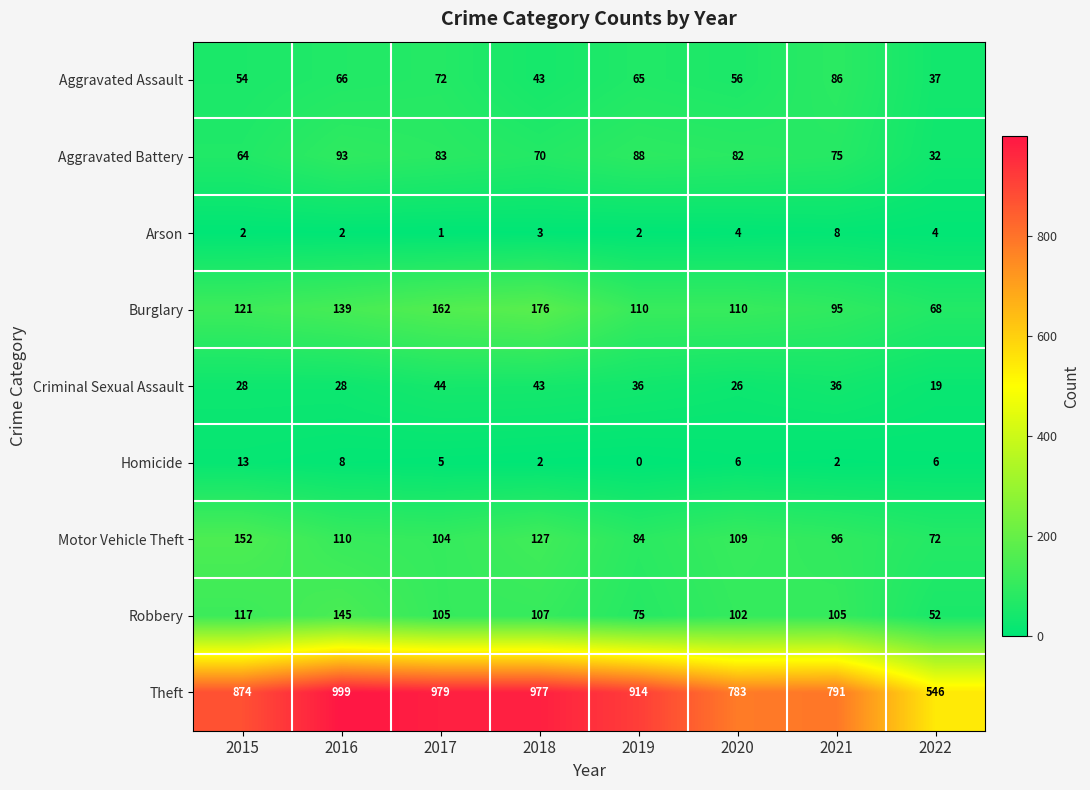

What is the sum of the Theft values at 2019 and 2021?

1705